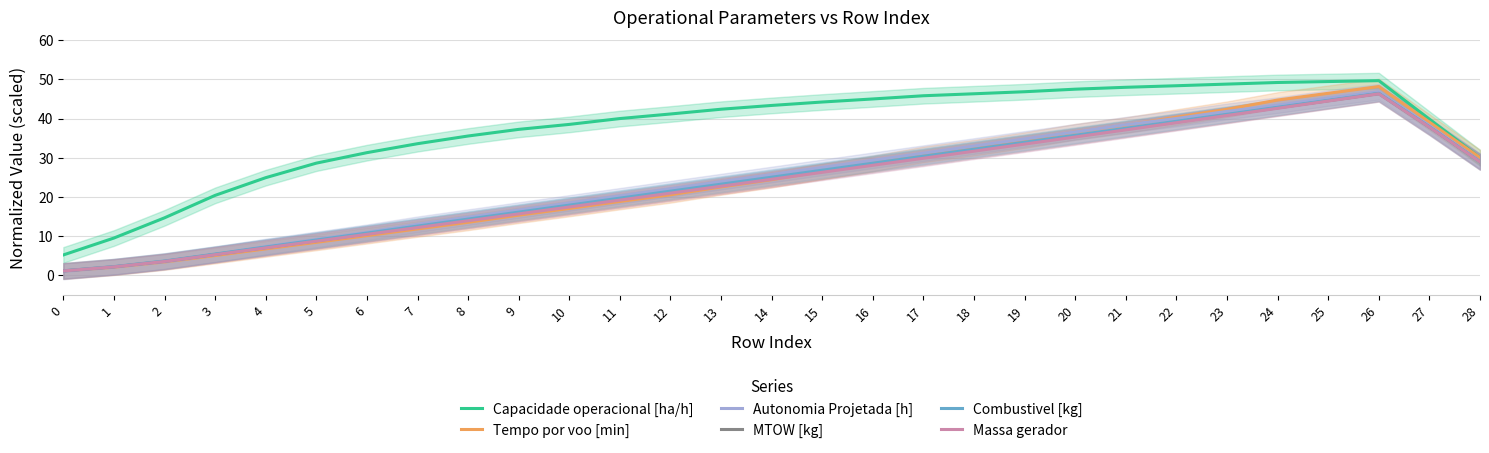

True or false: Autonomia Projetada [h] has a value of 61.5 at 23.

False